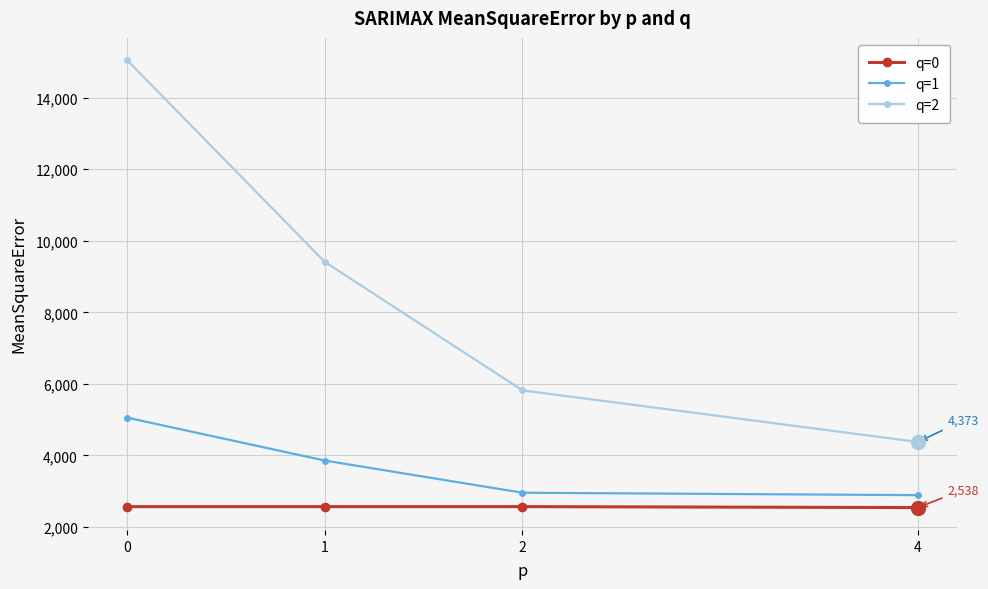

True or false: q=0 and q=2 cross at least once.

False